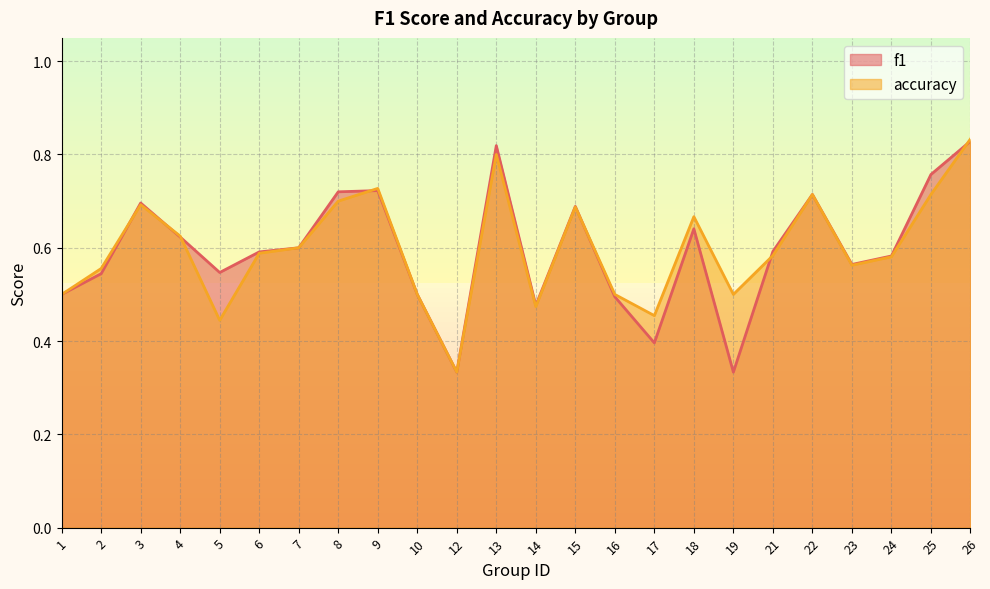

What is the sum of all f1 values?

14.3